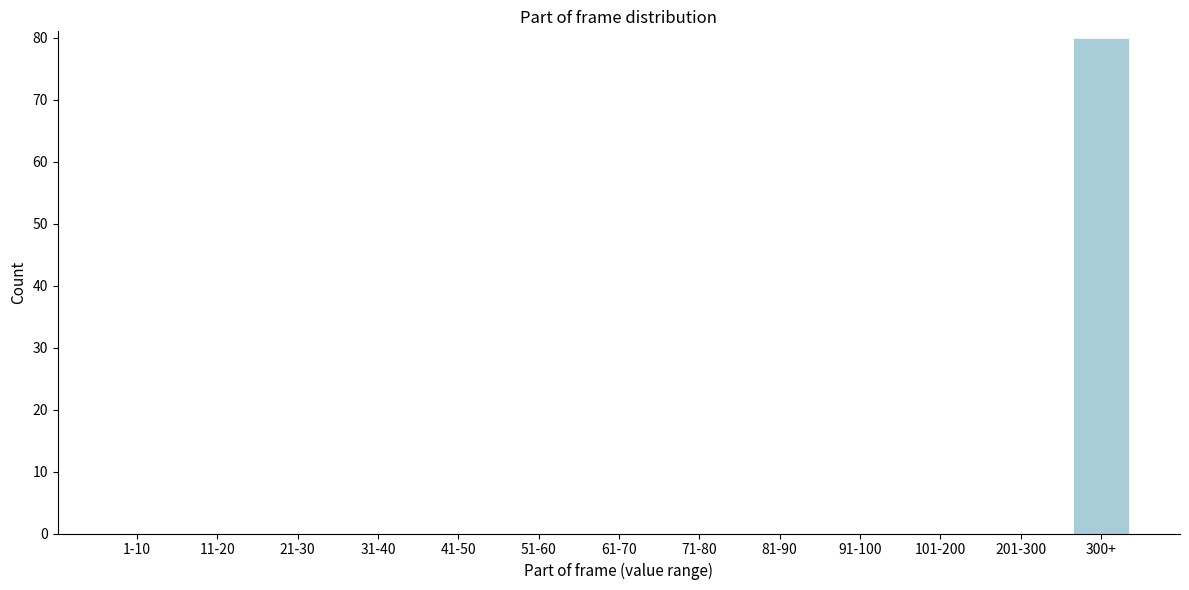

Reading left to right, what are all the values shown in this chart?

1-10=0	11-20=0	21-30=0	31-40=0	41-50=0	51-60=0	61-70=0	71-80=0	81-90=0	91-100=0	101-200=0	201-300=0	300+=80